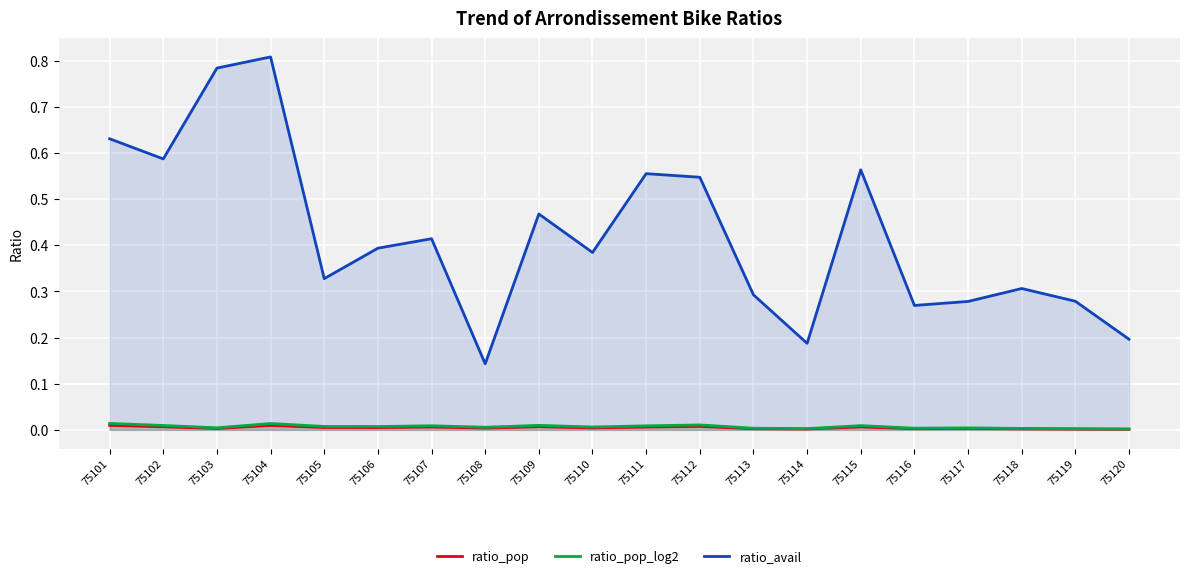

What is the spread (max minus min) of values at 75101?

0.6